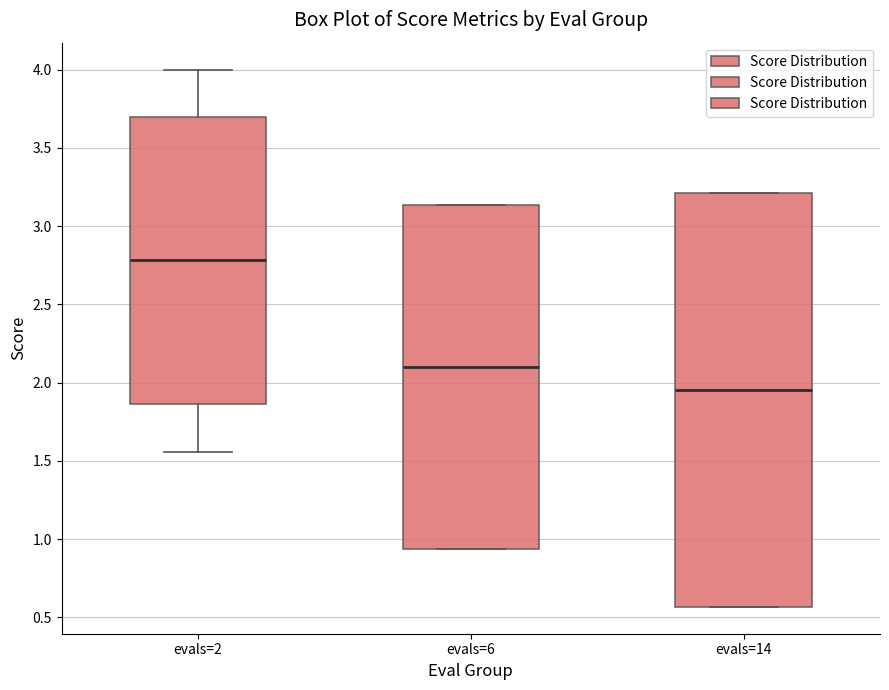

Reading left to right, read every box against the y-axis: the position of its median line, the range the box covers, and the ends of its whiskers. The values are not printed on the chart, so give them approximately, as read against the axis.

evals=2: median 2.80, box 1.85 to 3.70, whiskers 1.55 to 4.00
evals=6: median 2.10, box 0.95 to 3.15, whiskers 0.95 to 3.15
evals=14: median 1.95, box 0.55 to 3.20, whiskers 0.55 to 3.20